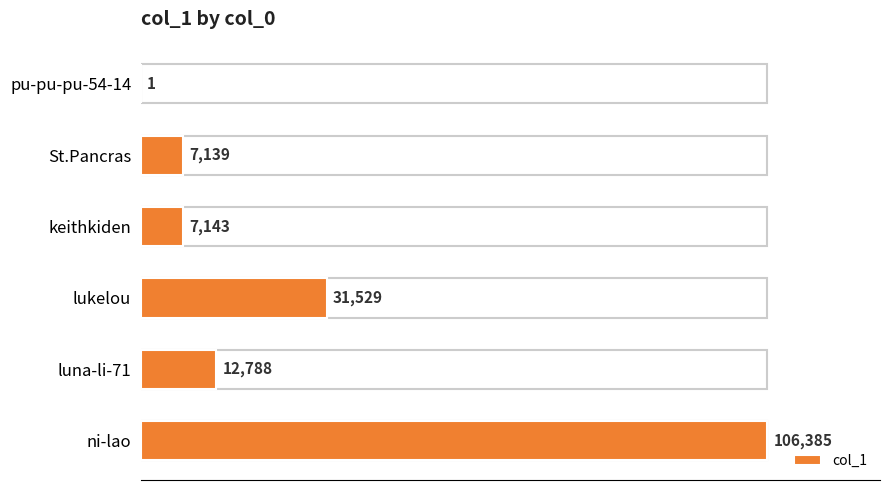

Reading bottom to top, list all the values displayed in this chart.

ni-lao=106385	luna-li-71=12788	lukelou=31529	keithkiden=7143	St.Pancras=7139	pu-pu-pu-54-14=1